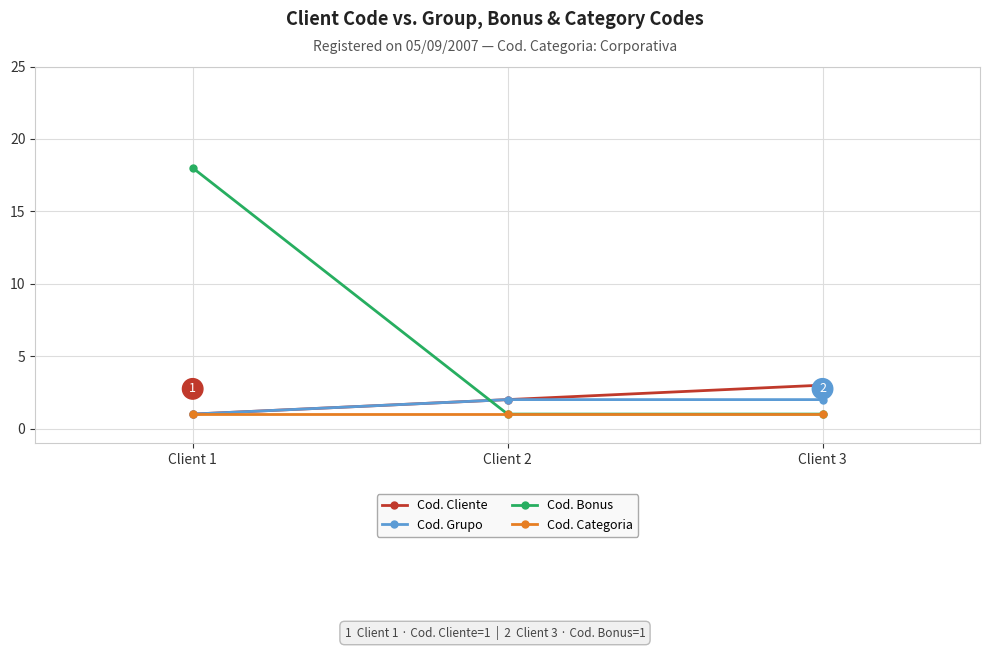

What is the smallest value displayed?

1